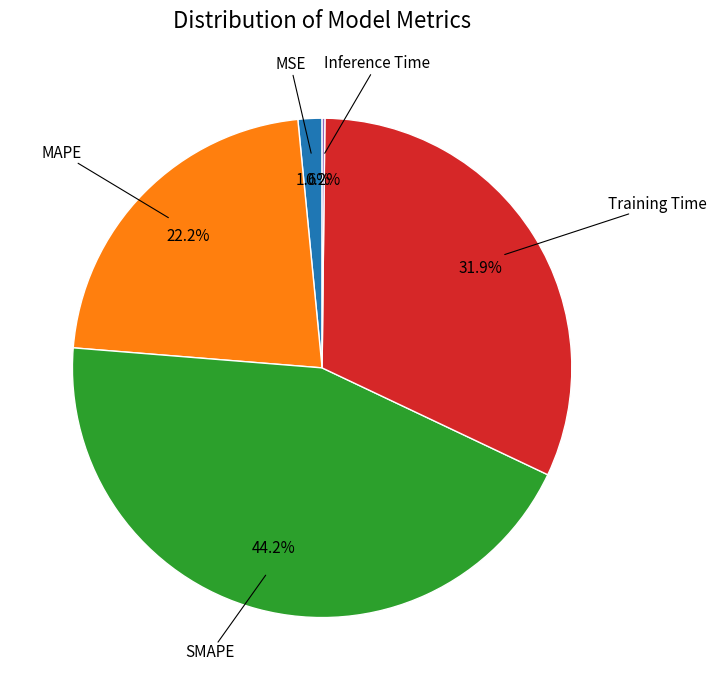

Is there any slice that represents more than half of the pie?

No